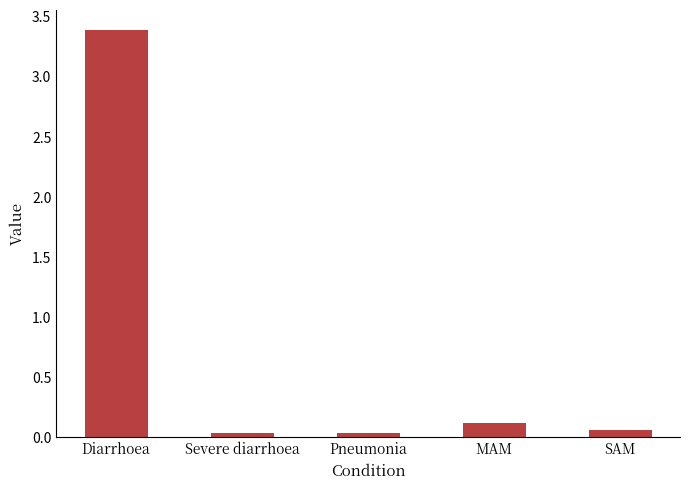

What is the maximum value shown in the chart?

3.4